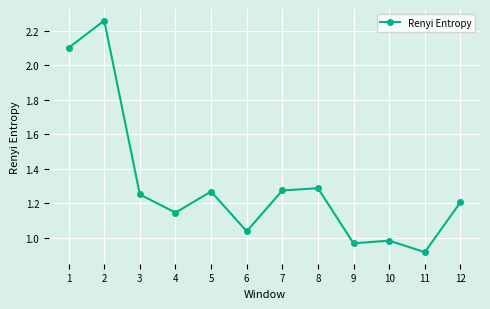

At which category does the chart reach its peak across all series?

2